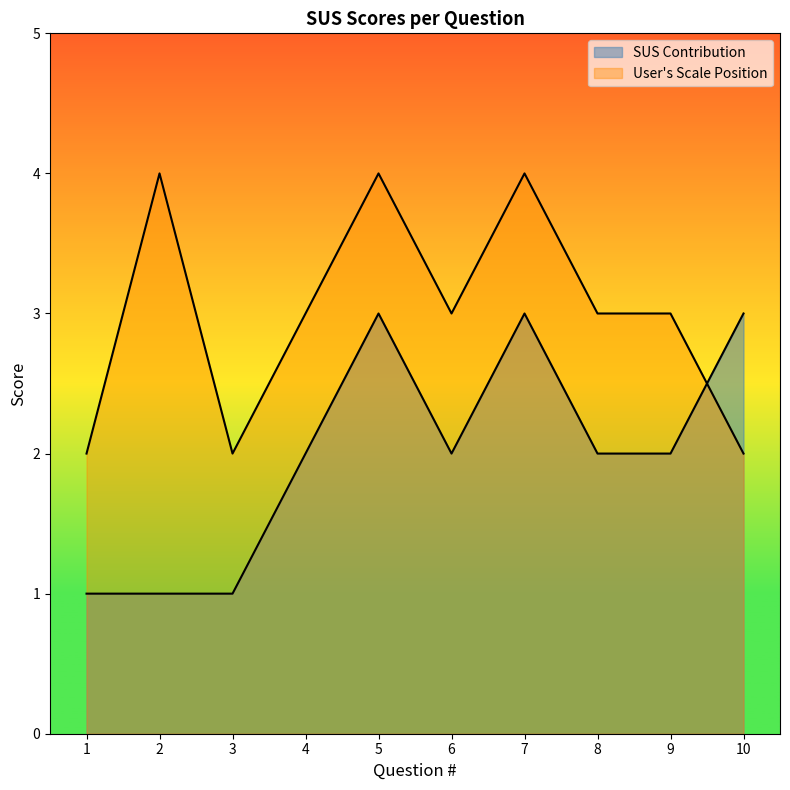

How many series are shown in this chart?

2